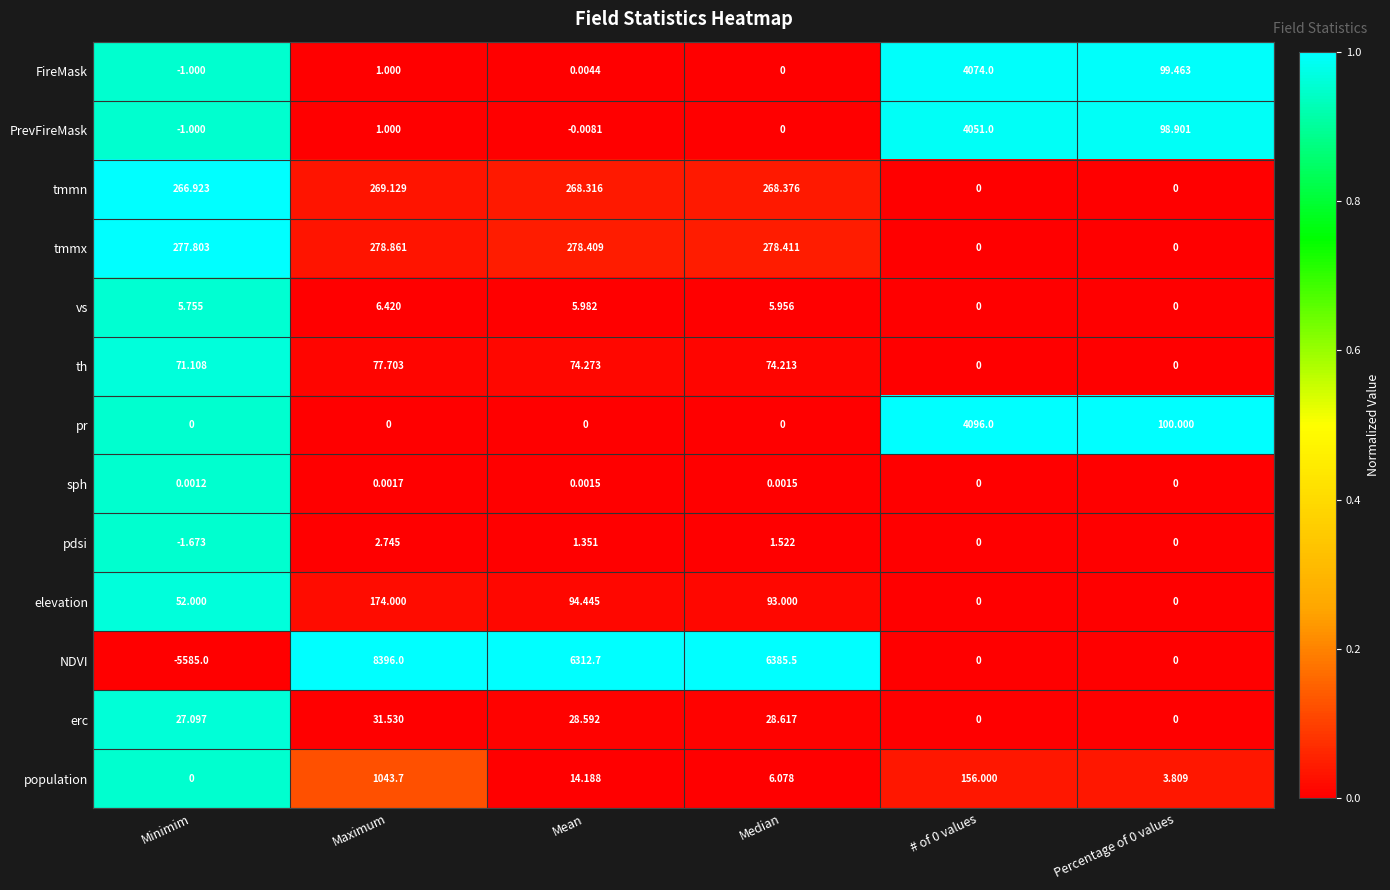

At which label does NDVI first exceed 6312?

Maximum